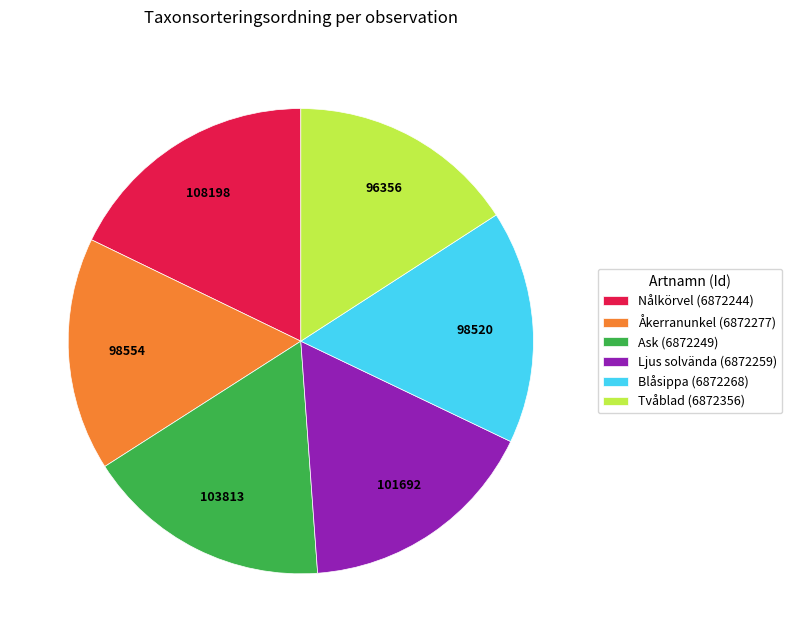

Does Blåsippa (6872268) represent more than half of the total?

No